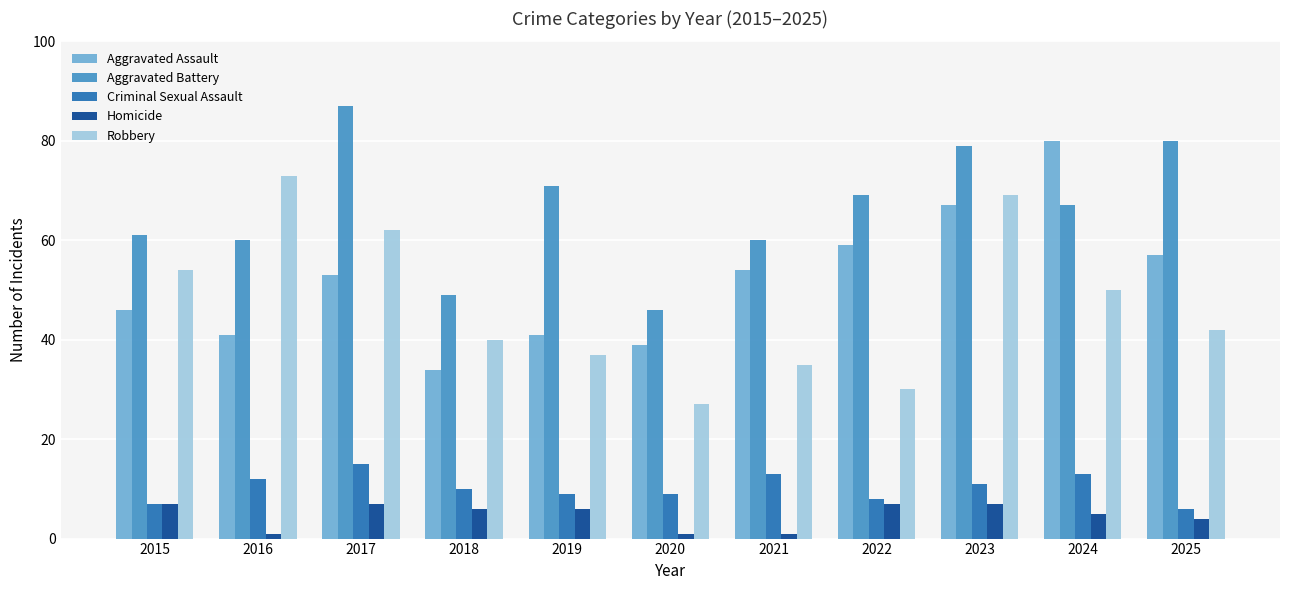

How many distinct data groups are displayed?

5